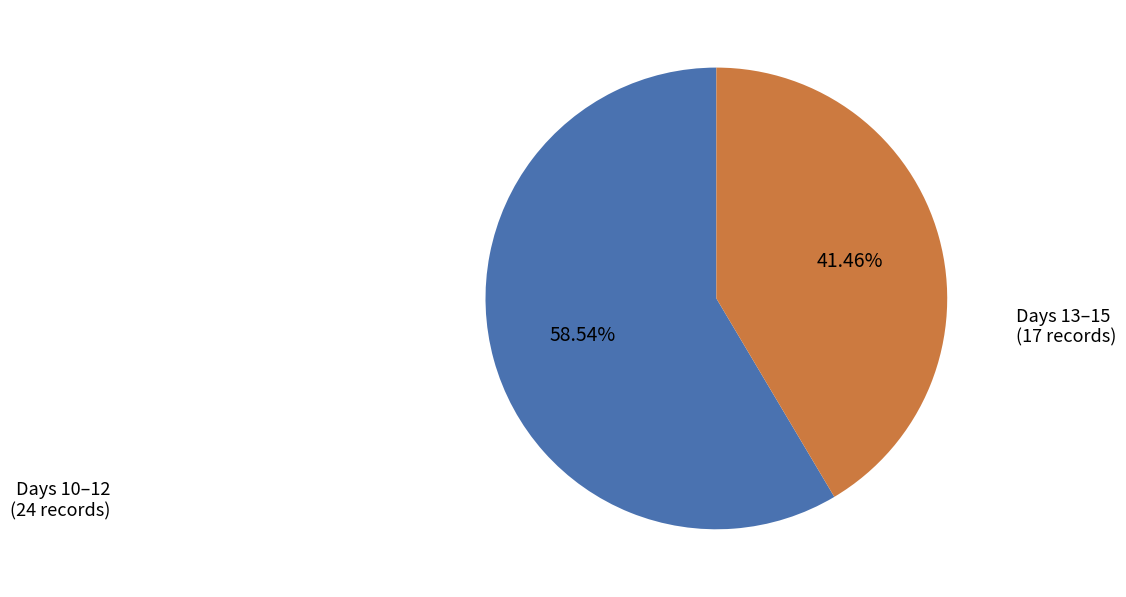

Is there a majority slice in this chart?

Yes